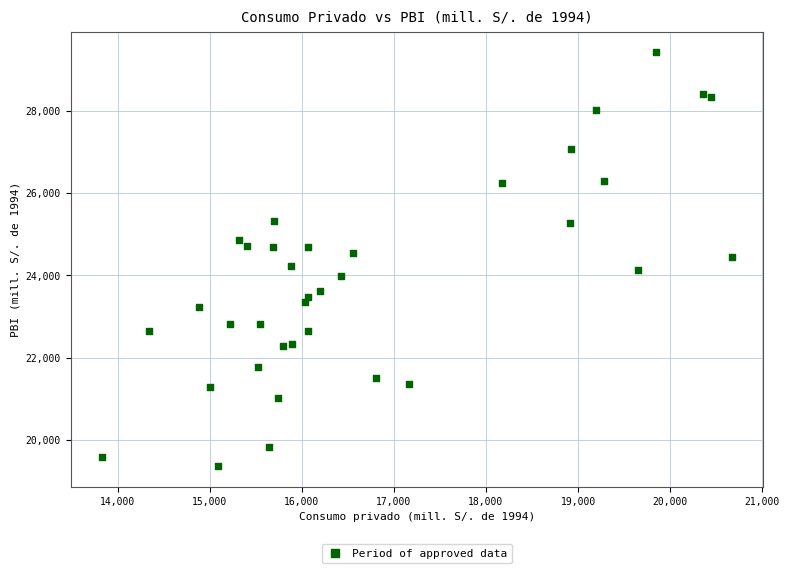

What is the range of X values (max minus min)?

6839.9